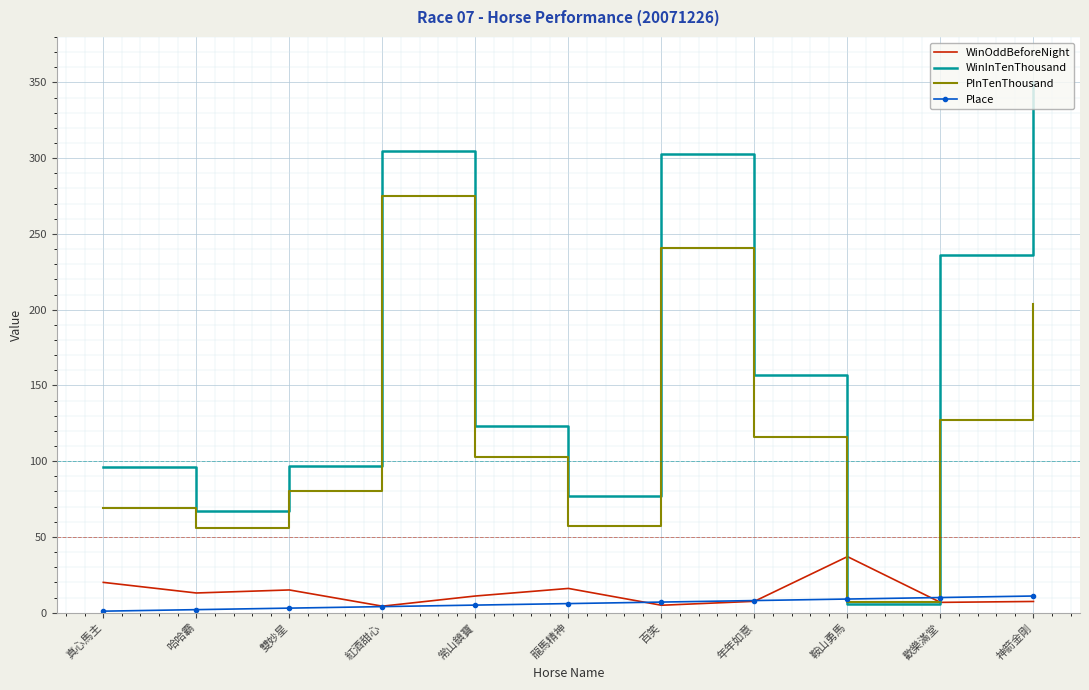

What is the maximum value for WinOddBeforeNight?

37.0